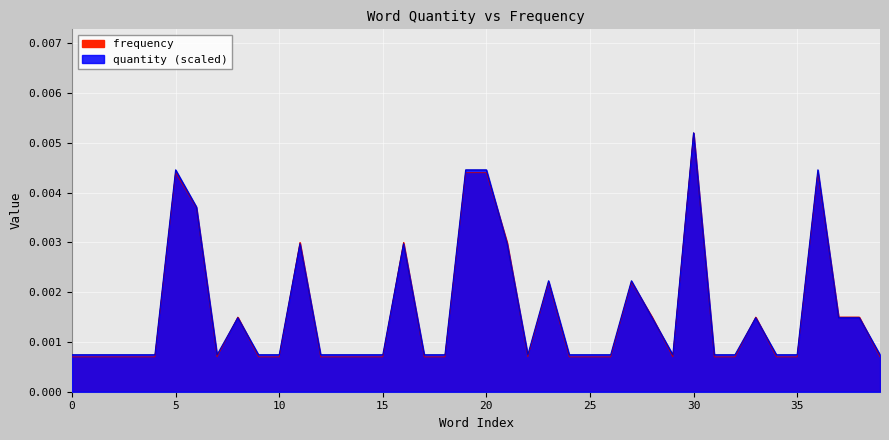

Rank the series by their maximum value, from highest to lowest.

quantity, frequency